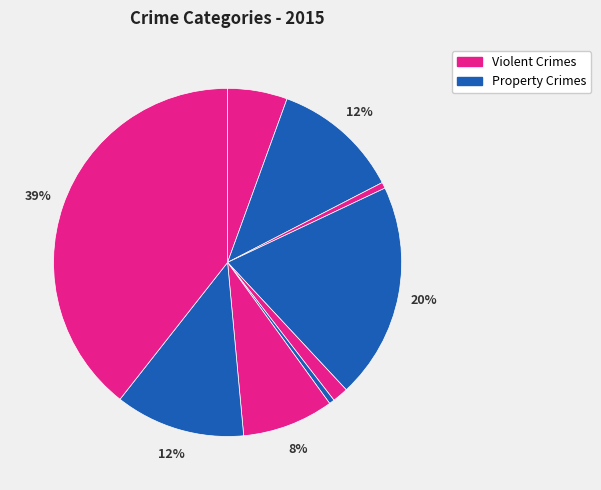

Count the number of slices in the pie.

9